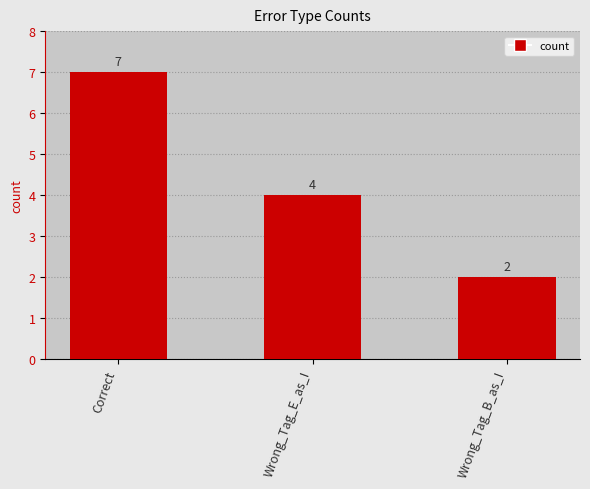

What is the change in value from Wrong_Tag_E_as_I to Wrong_Tag_B_as_I?

-2